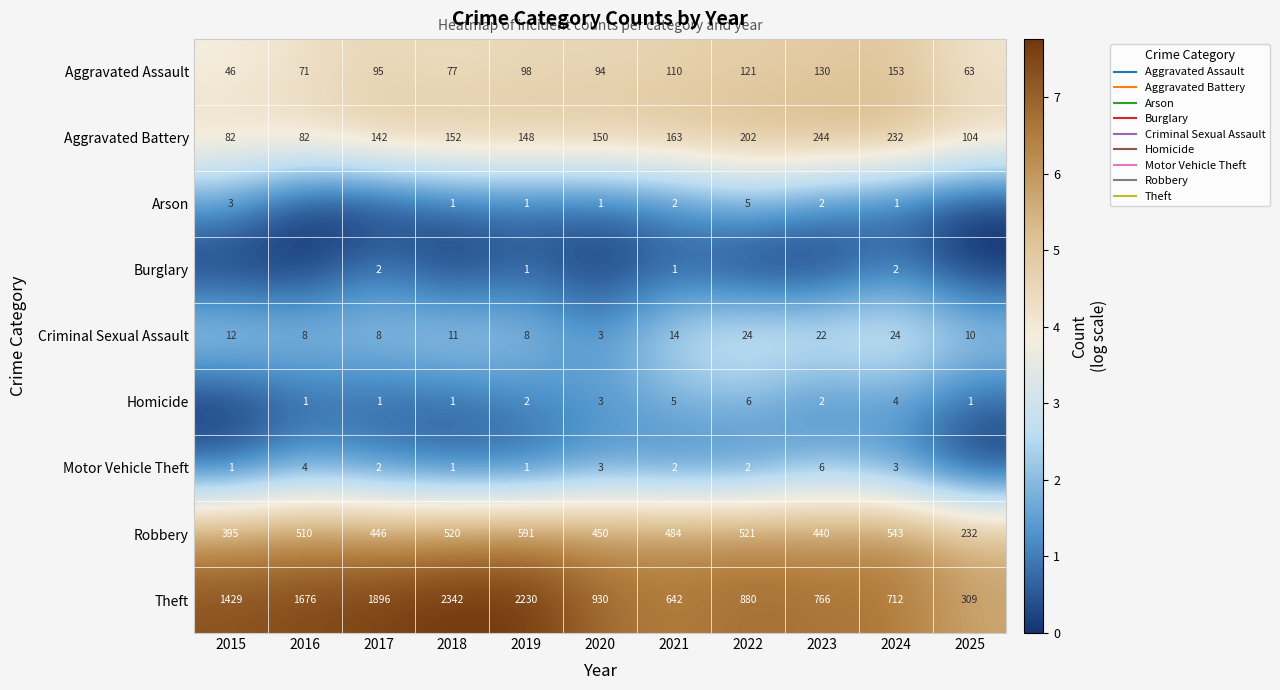

Which series has the widest spread of values?

Theft